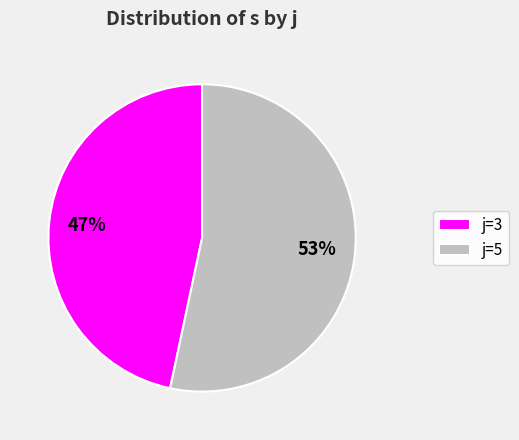

Do j=5 and j=3 together represent more than half of the pie?

Yes